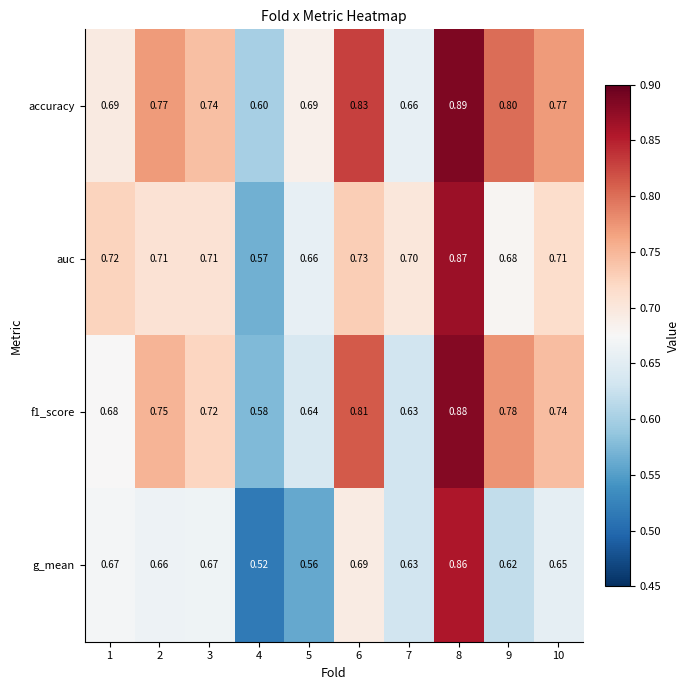

Between 8 and 9, which series saw the biggest shift?

g_mean